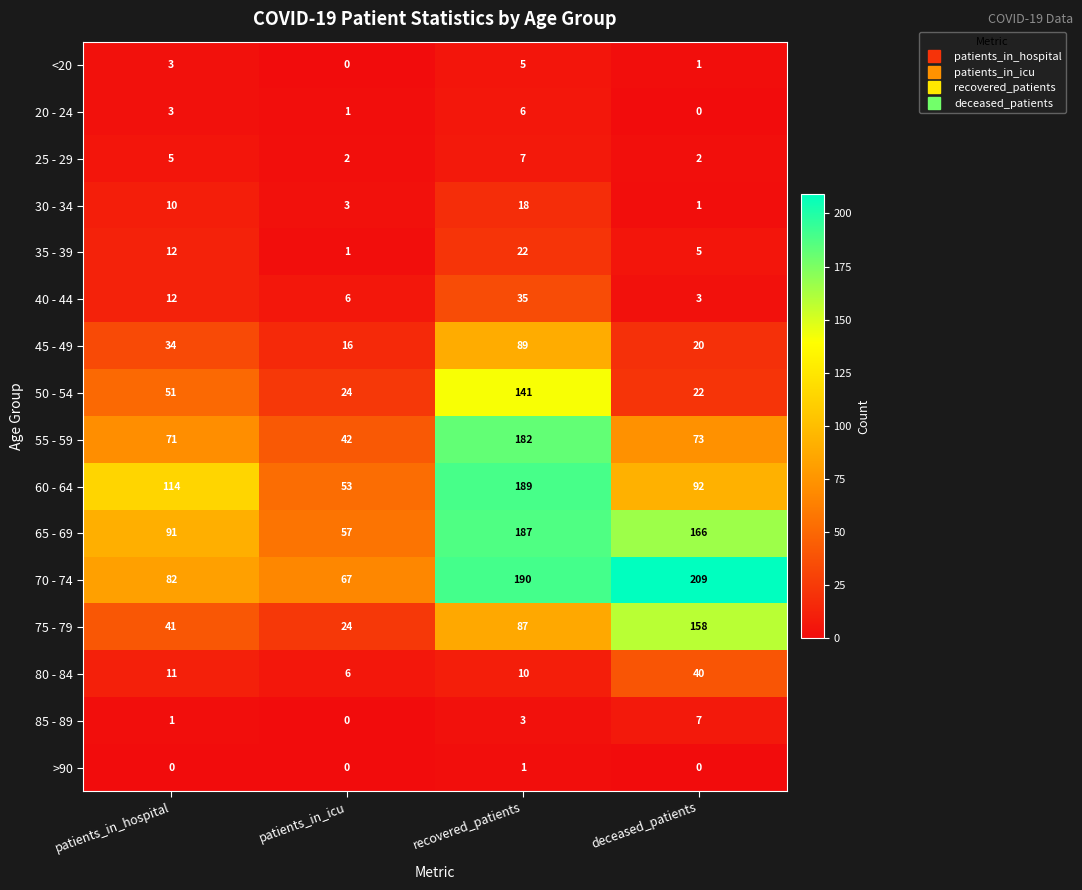

Is it true that 20 - 24 equals 2 at recovered_patients?

False